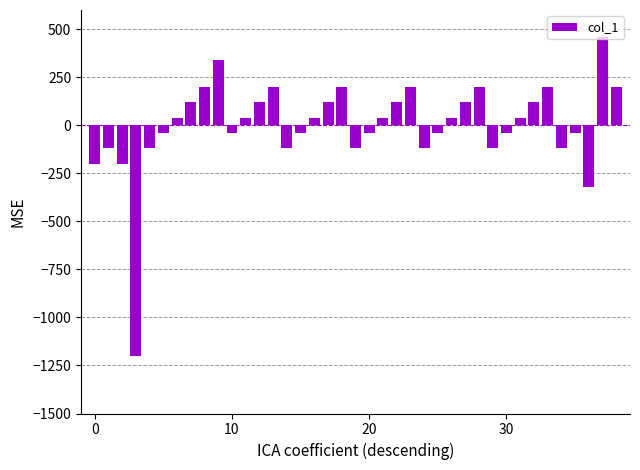

Reading left to right, list all the values displayed in this chart.

-200	-120	-200	-1200	-120	-40	40	120	200	340	-40	40	120	200	-120	-40	40	120	200	-120	-40	40	120	200	-120	-40	40	120	200	-120	-40	40	120	200	-120	-40	-320	460	200